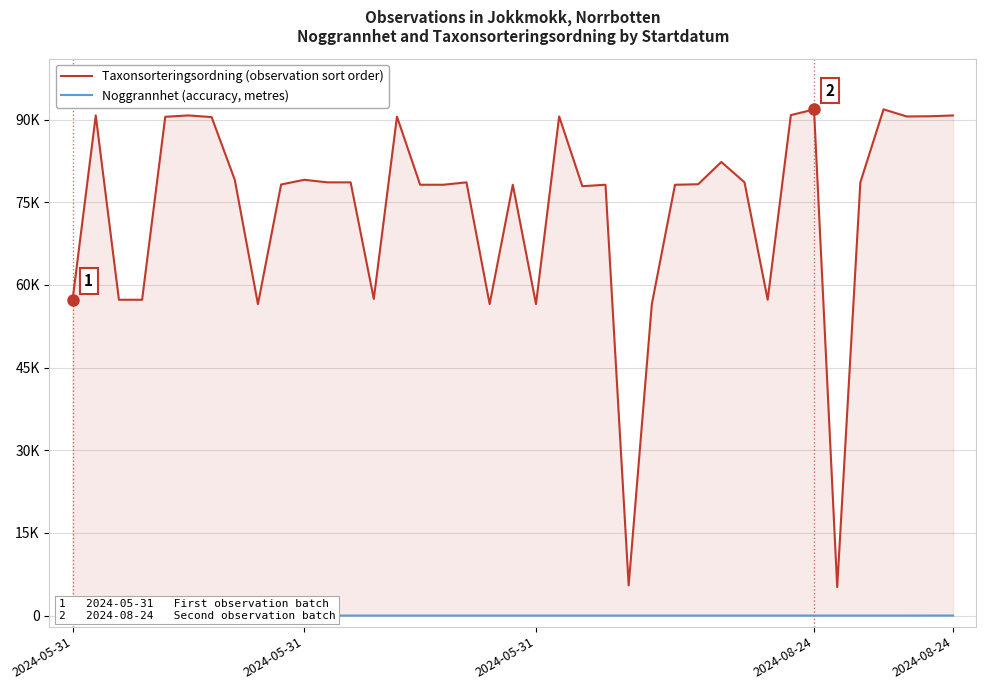

Which has a higher value, 33 or 29?

29